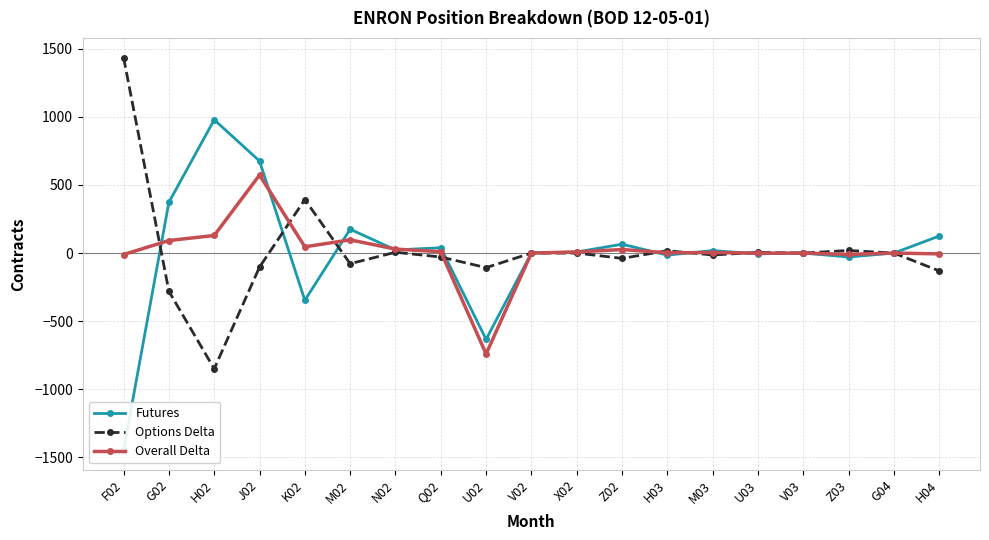

What is the difference between the maximum and minimum values in the Futures series?

2426